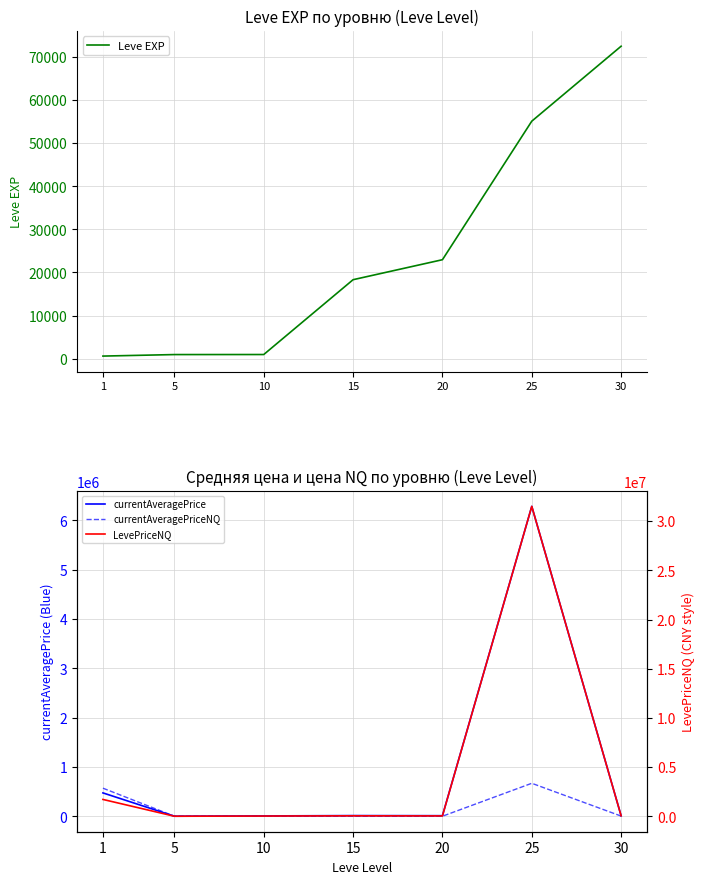

True or false: currentAveragePrice has a value of 8358.5 at 15.

False